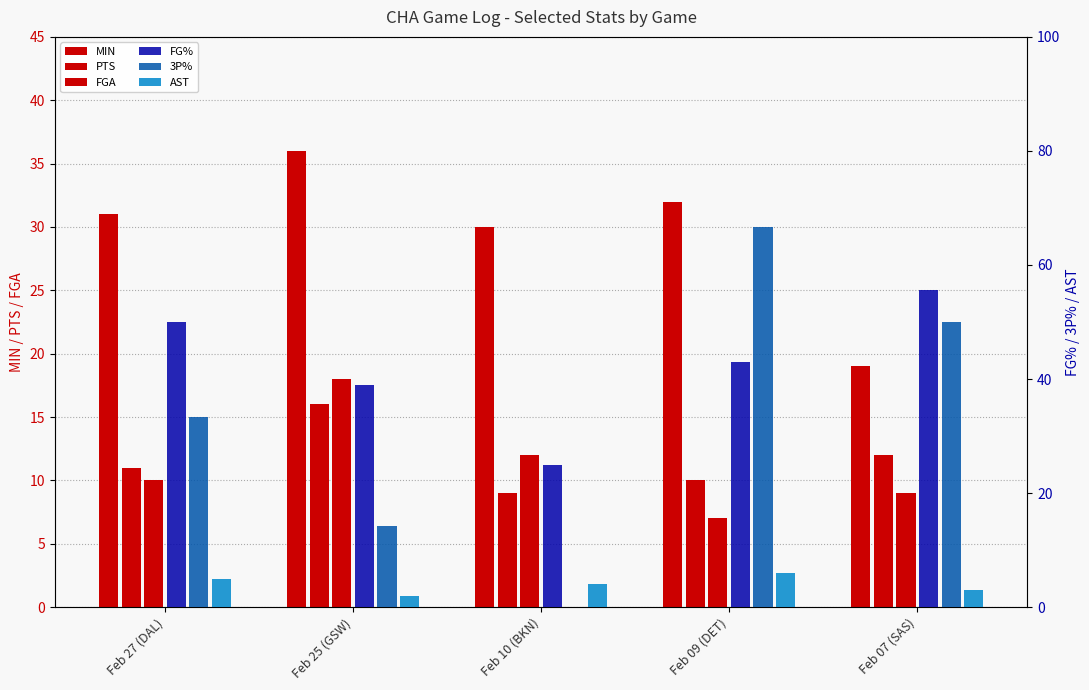

True or false: MIN has a value of 32.0 at Feb 09 (DET).

True